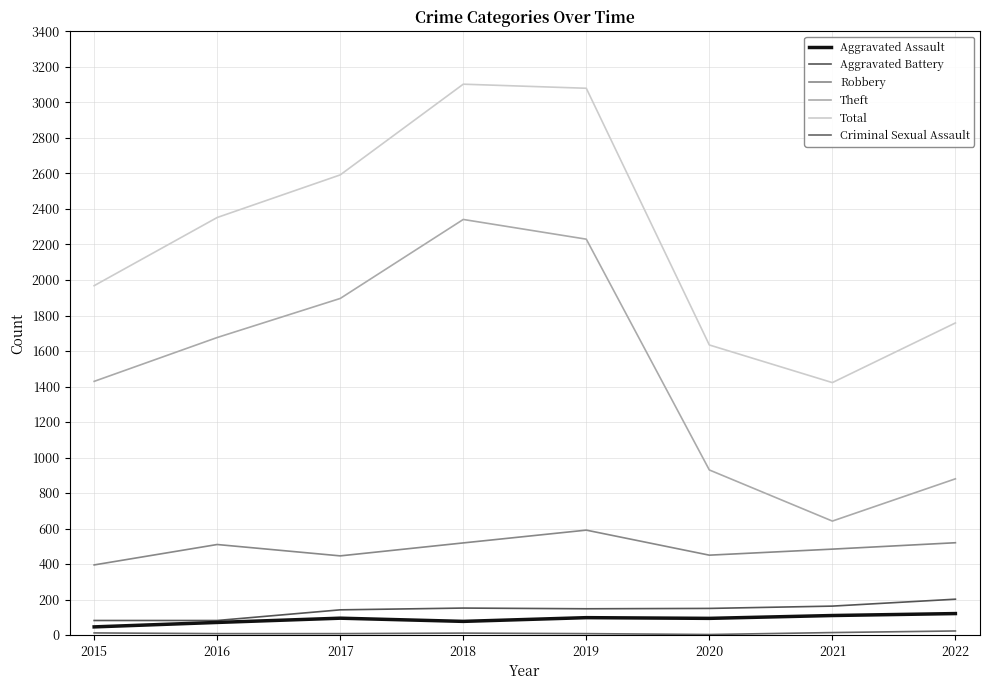

At which label does Aggravated Battery first exceed 150?

2018